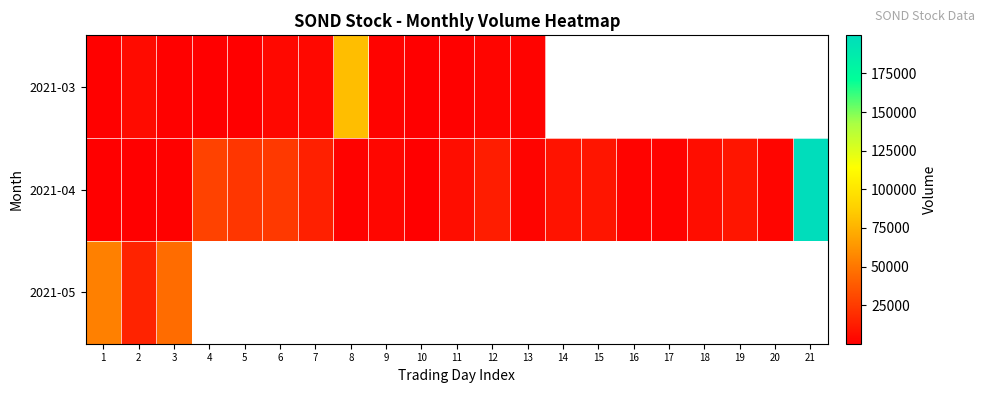

List the series in order of their overall mean, lowest first.

2021-03, 2021-04, 2021-05